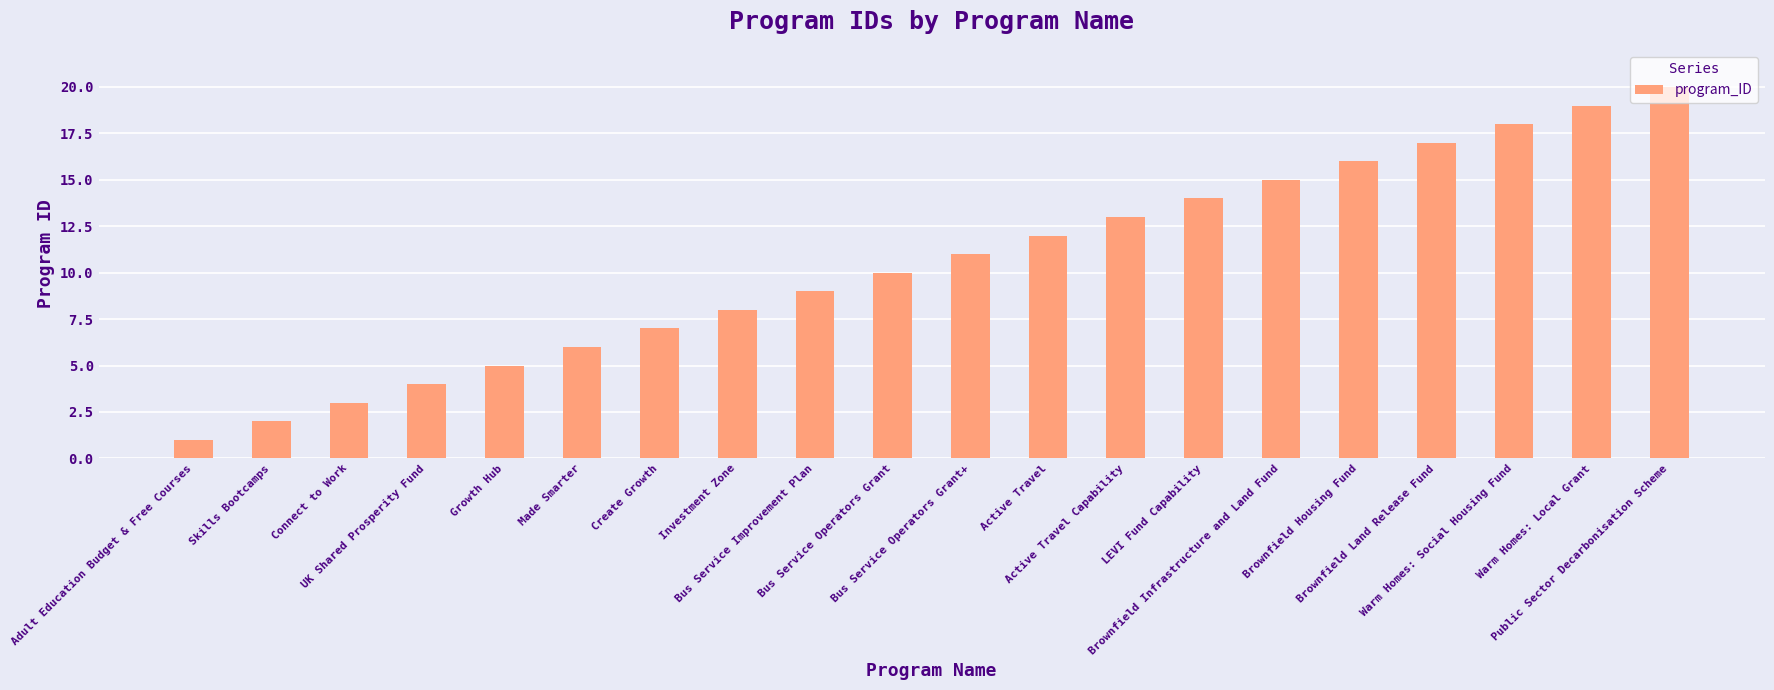

Rank the categories by value from lowest to highest.

Adult Education Budget & Free Courses, Skills Bootcamps, Connect to Work, UK Shared Prosperity Fund, Growth Hub, Made Smarter, Create Growth, Investment Zone, Bus Service Improvement Plan, Bus Service Operators Grant, Bus Service Operators Grant+, Active Travel, Active Travel Capability, LEVI Fund Capability, Brownfield Infrastructure and Land Fund, Brownfield Housing Fund, Brownfield Land Release Fund, Warm Homes: Social Housing Fund, Warm Homes: Local Grant, Public Sector Decarbonisation Scheme